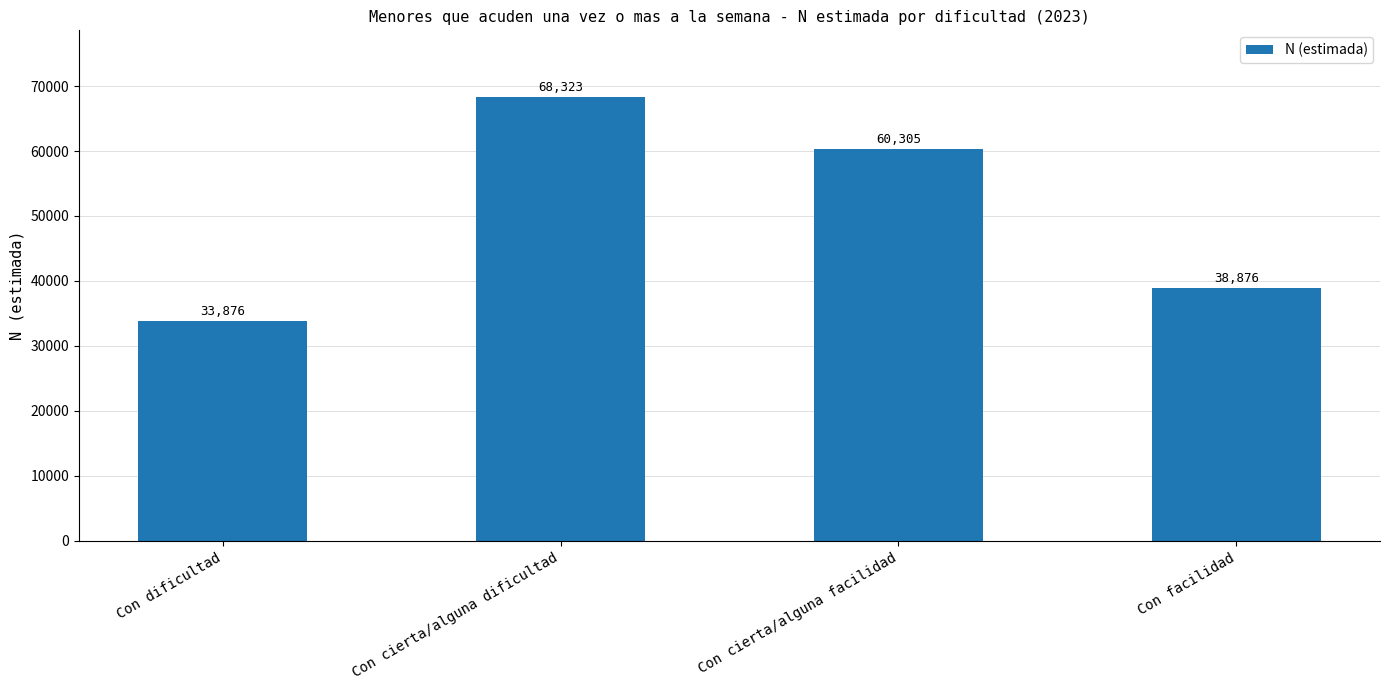

Rank the categories by value from highest to lowest.

Con cierta/alguna dificultad, Con cierta/alguna facilidad, Con facilidad, Con dificultad